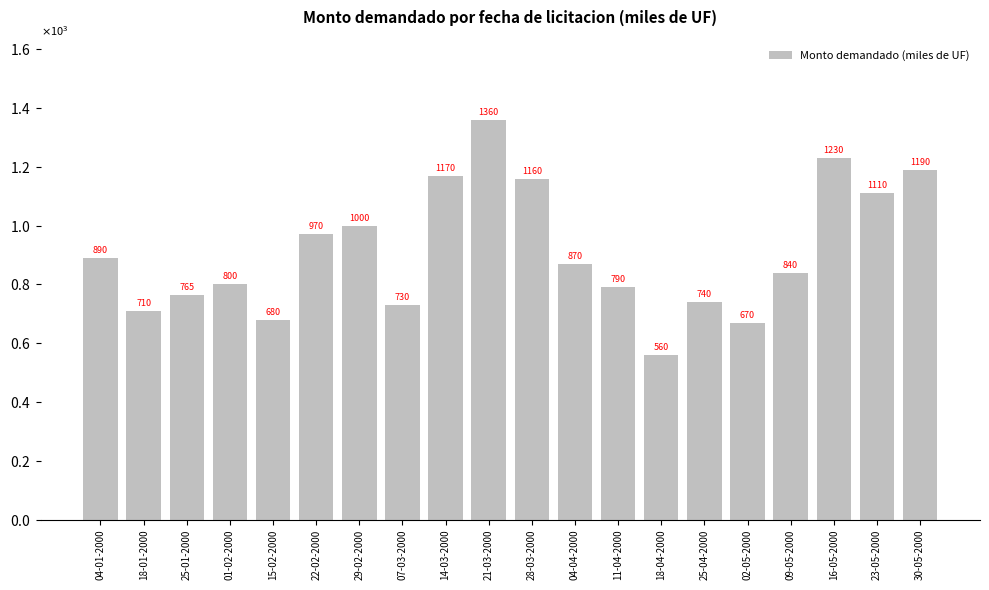

Between 14-03-2000 and 25-01-2000, which is larger?

14-03-2000